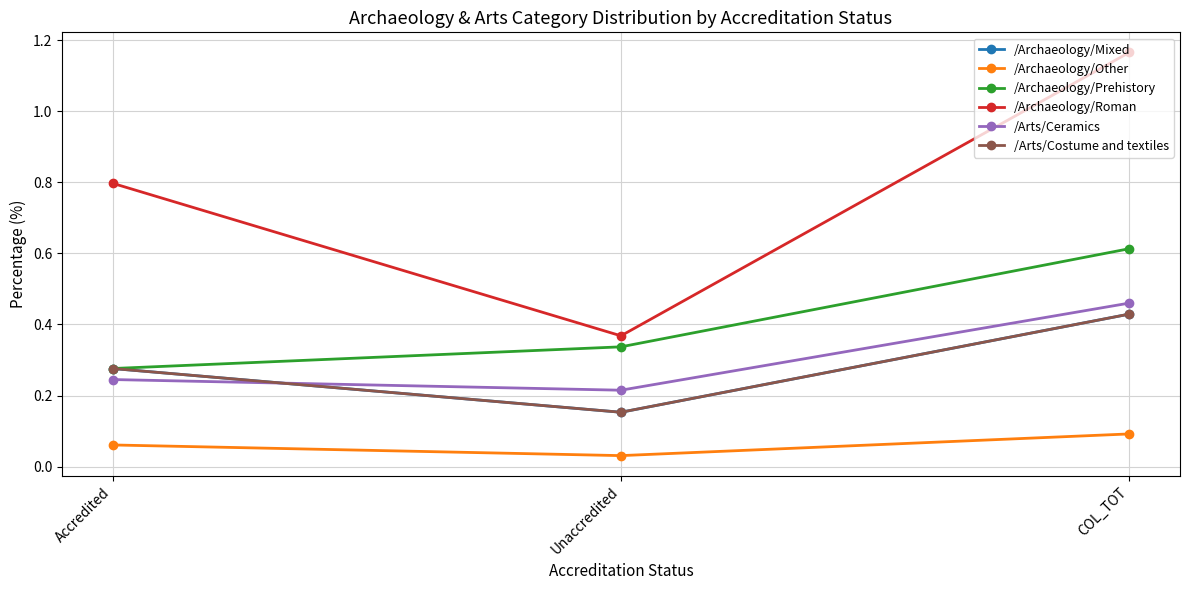

Reading left to right, extract all data points from this chart.

/Archaeology/Mixed: 0.3	0.2	0.4
/Archaeology/Other: 0.1	0.0	0.1
/Archaeology/Prehistory: 0.3	0.3	0.6
/Archaeology/Roman: 0.8	0.4	1.2
/Arts/Ceramics: 0.2	0.2	0.5
/Arts/Costume and textiles: 0.3	0.2	0.4